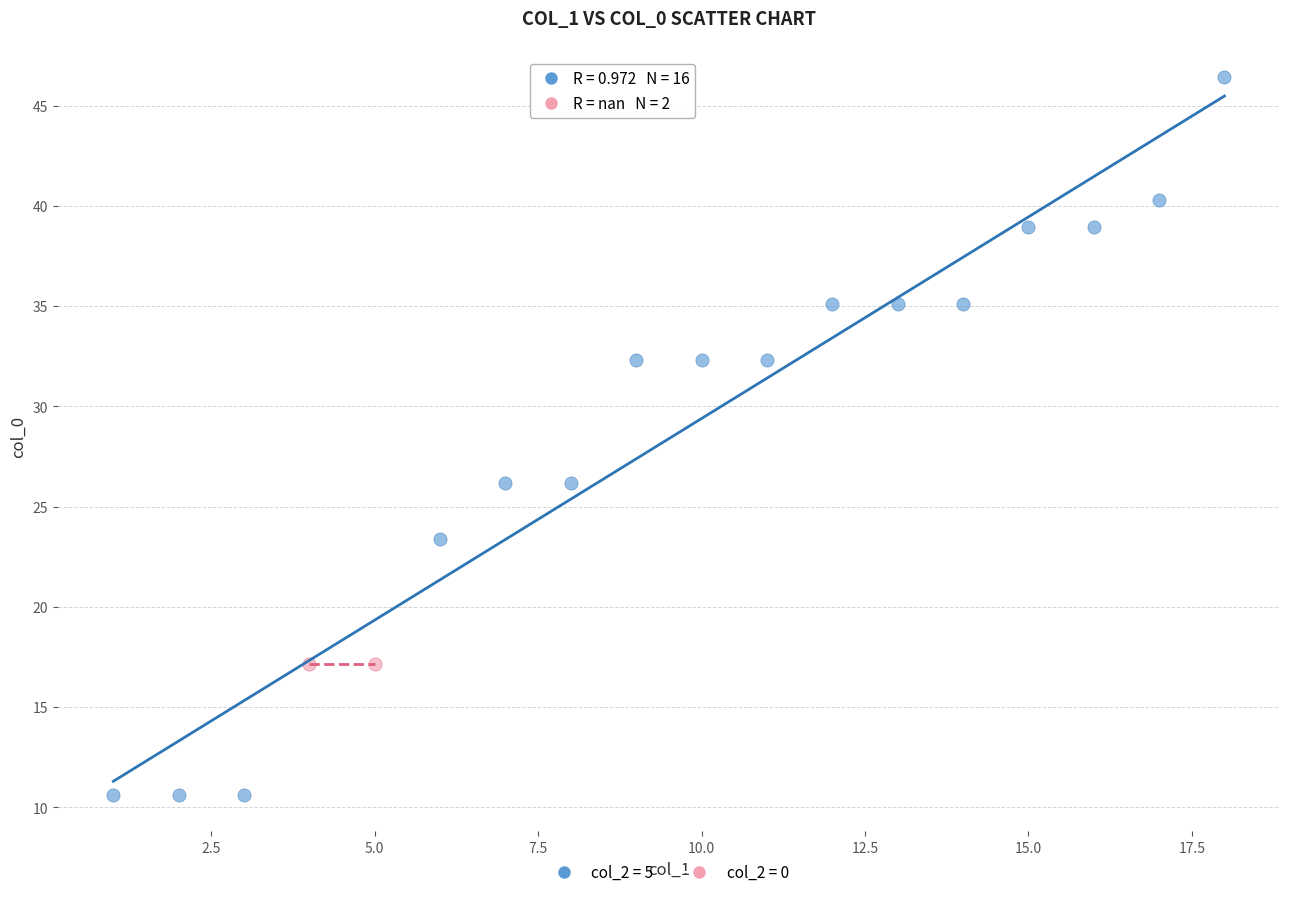

Which series contains the lowest Y value?

col_2 = 5